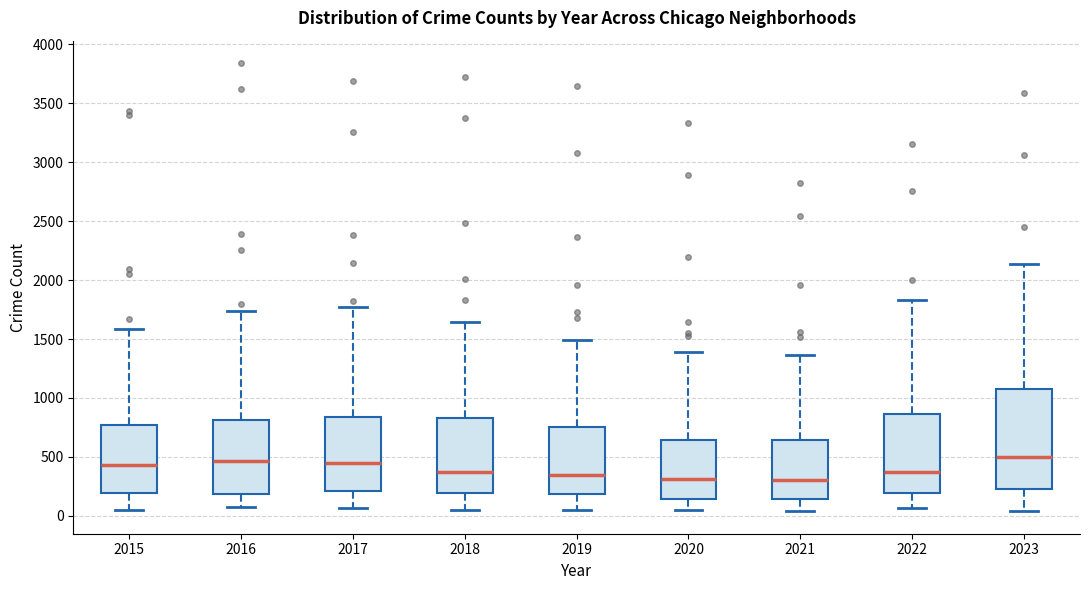

Where does the median line of the box at x = 2017 sit on the y-axis? The values are not printed on the chart, so give them approximately, as read against the axis.

450